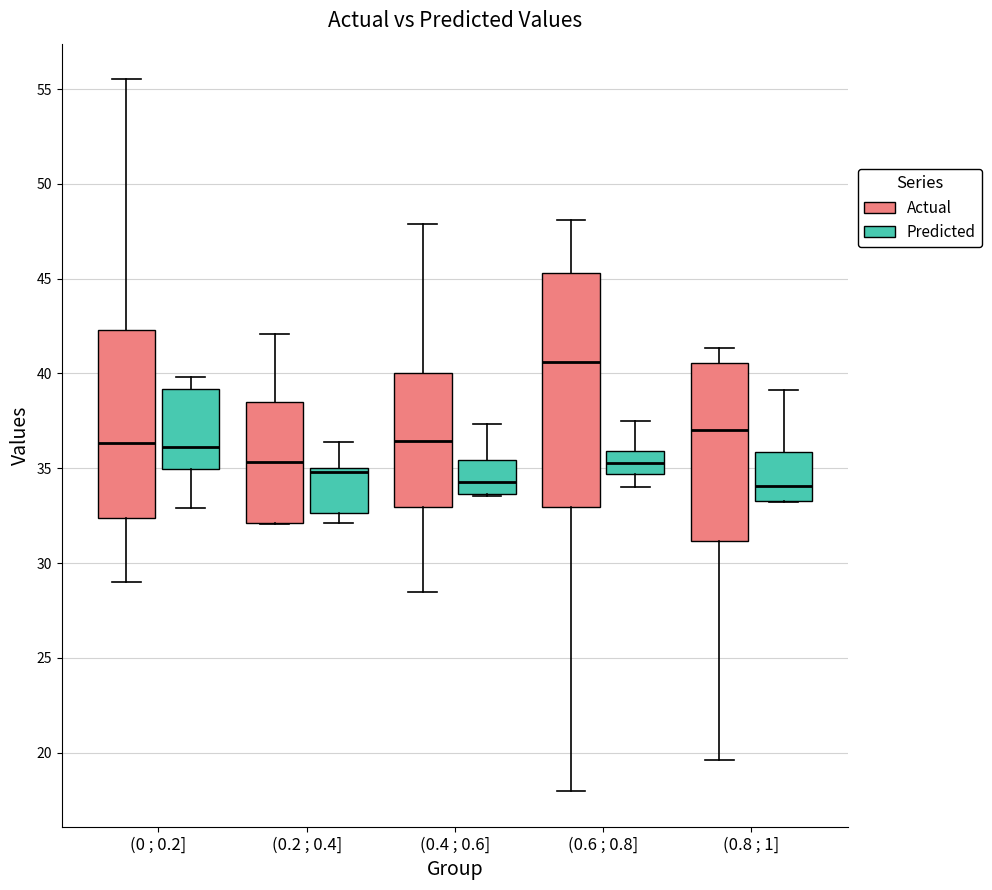

Which box is the tallest, from its lower edge to its upper edge?

(0.6 ; 0.8] (Actual)